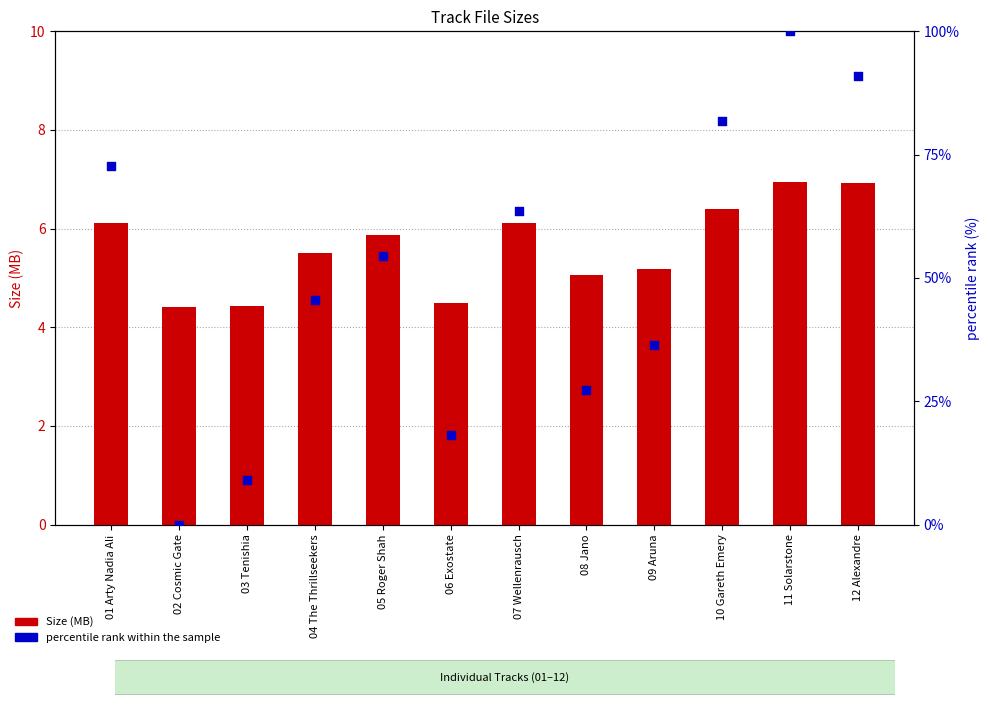

What are all the series names shown in the legend?

Size (MB), percentile rank within the sample